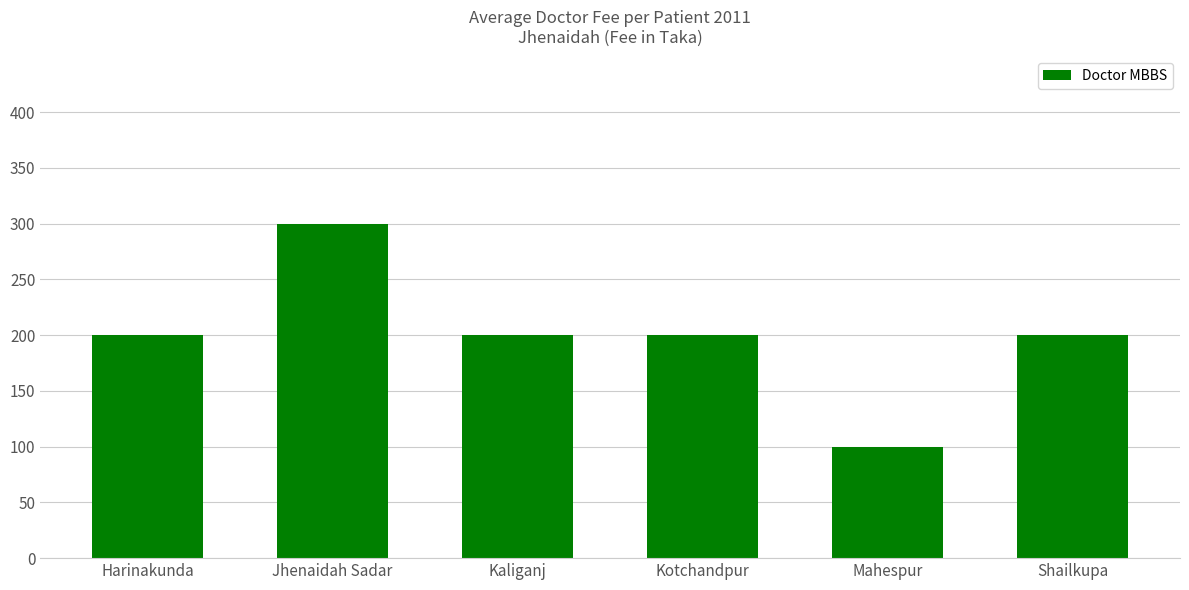

Read the value at Kotchandpur, to the nearest 10.

200